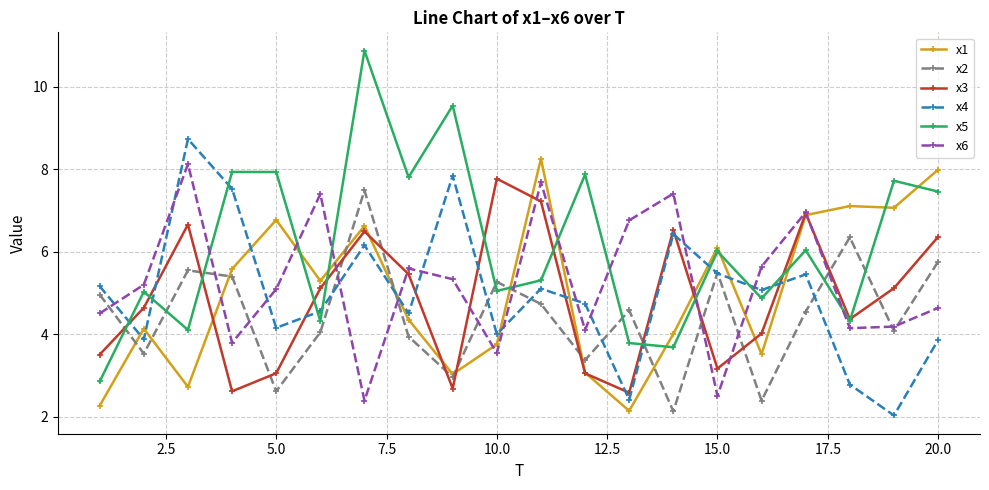

How many data points in x6 are above 5?

11